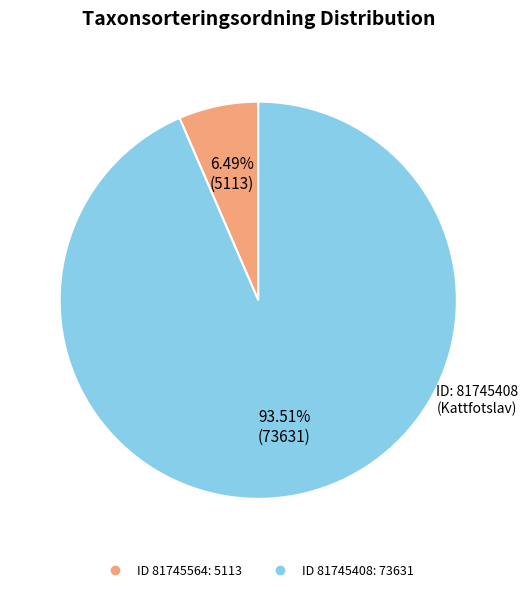

Which slice is the smallest?

81745564